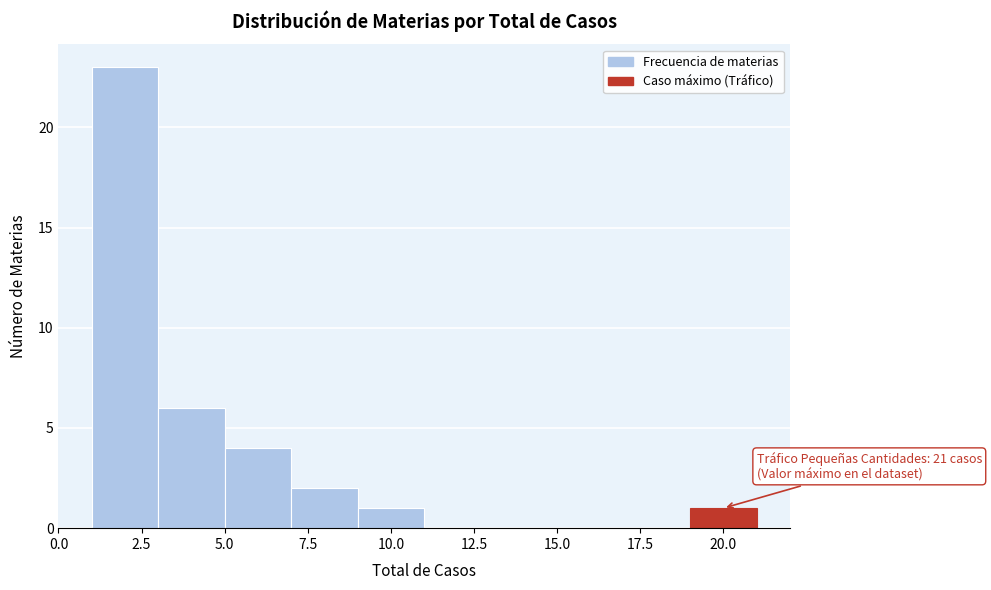

Over which range of the x-axis is the bar tallest?

1 to 3